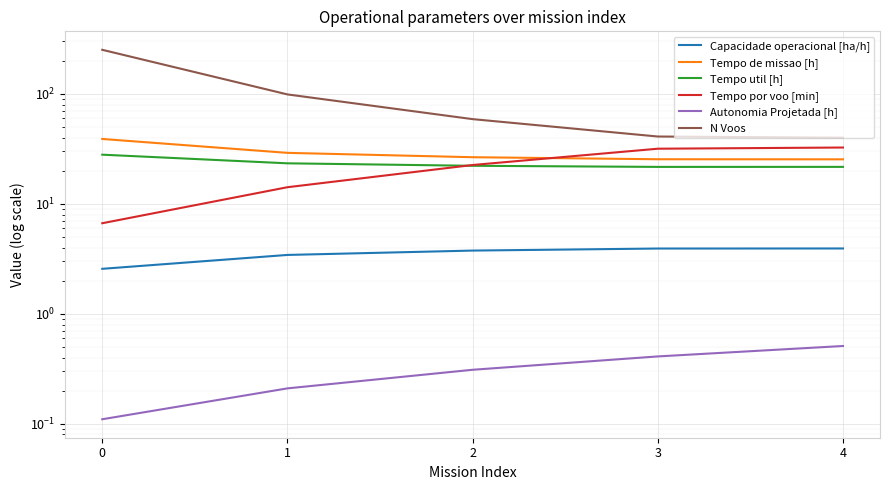

Between 0 and 4, which series saw the biggest shift?

N Voos